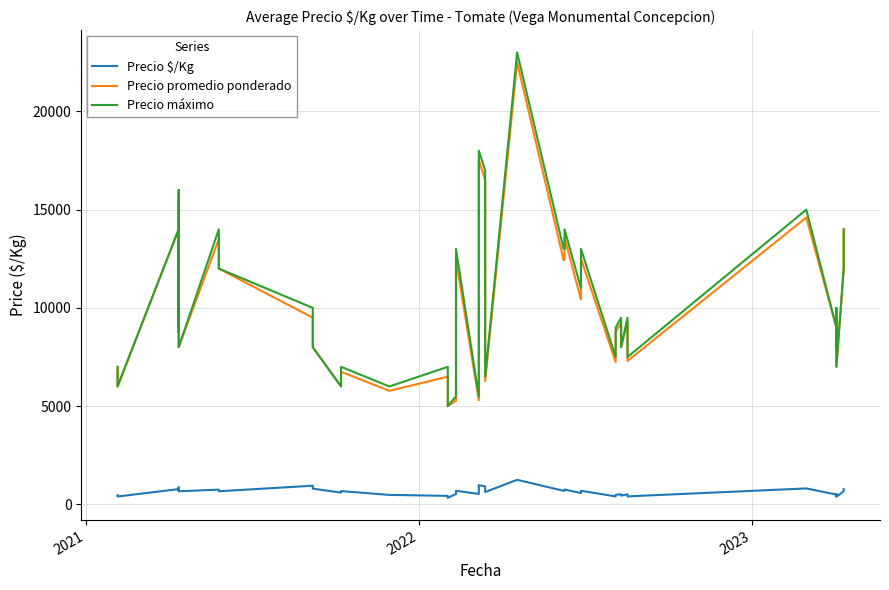

True or false: Precio promedio ponderado and Precio máximo intersect in this chart.

False